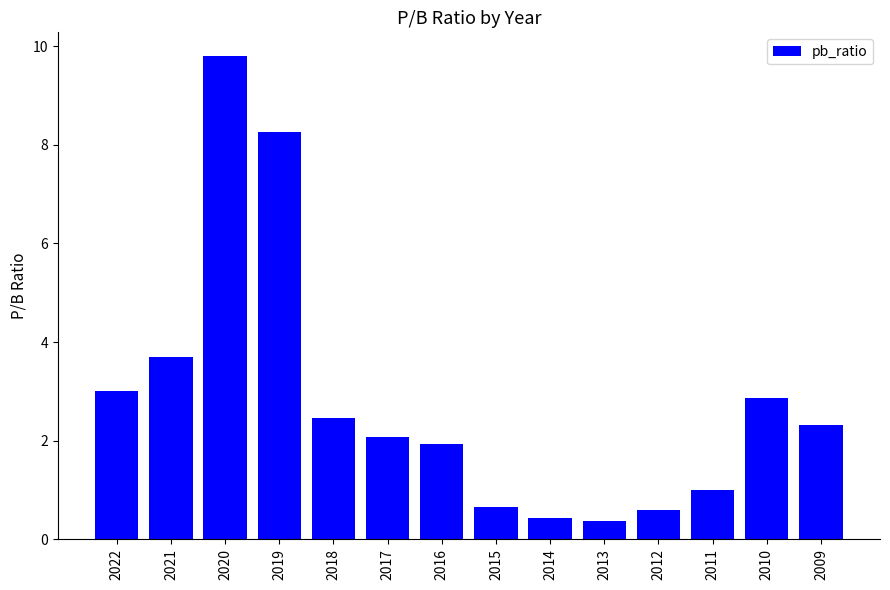

How many data points are above 2?

8